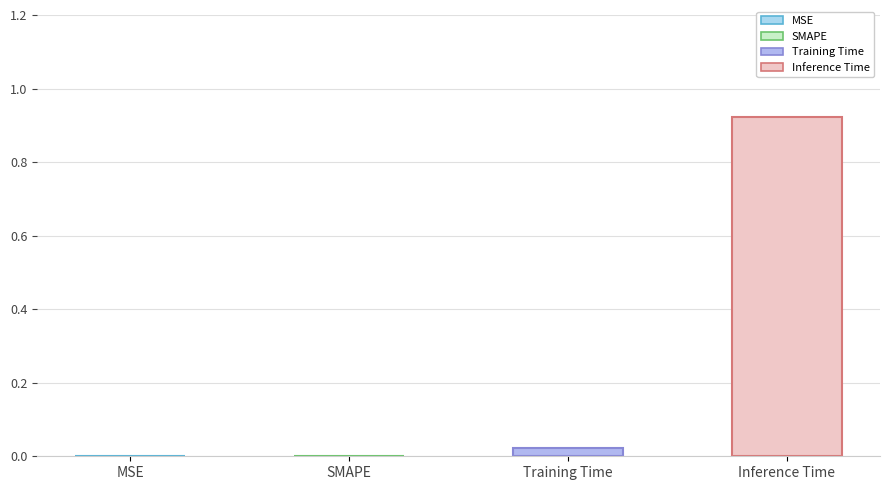

What is the sum of the values at Inference Time and MSE?

0.9